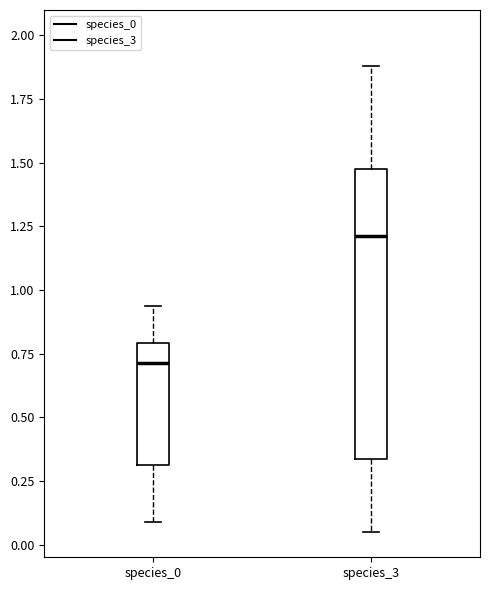

Reading left to right, transcribe this box plot: for each box, give where its median line is, the range the box spans, and where its two whiskers end, as read against the y-axis. The values are not printed on the chart, so give them approximately, as read against the axis.

species_0: median 0.70, box 0.30 to 0.80, whiskers 0.10 to 0.95
species_3: median 1.20, box 0.35 to 1.50, whiskers 0.05 to 1.90